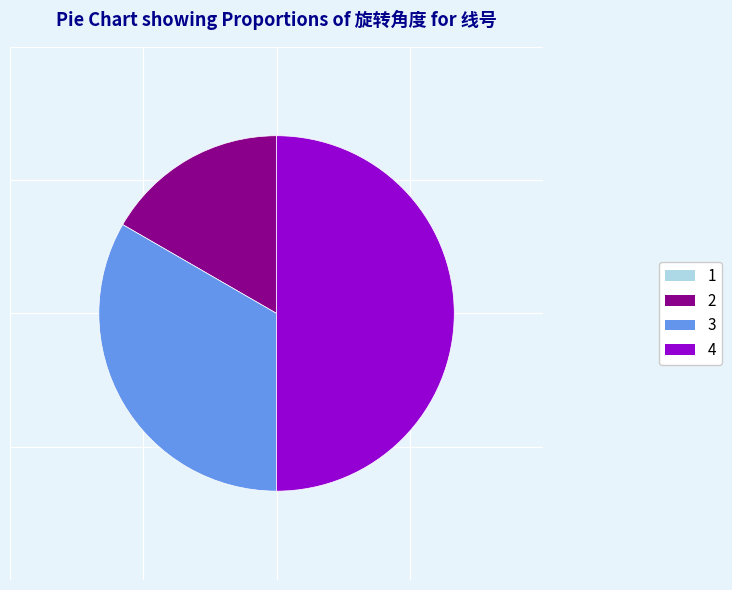

What is the ratio of the value at 4 to the value at 2?

3.0